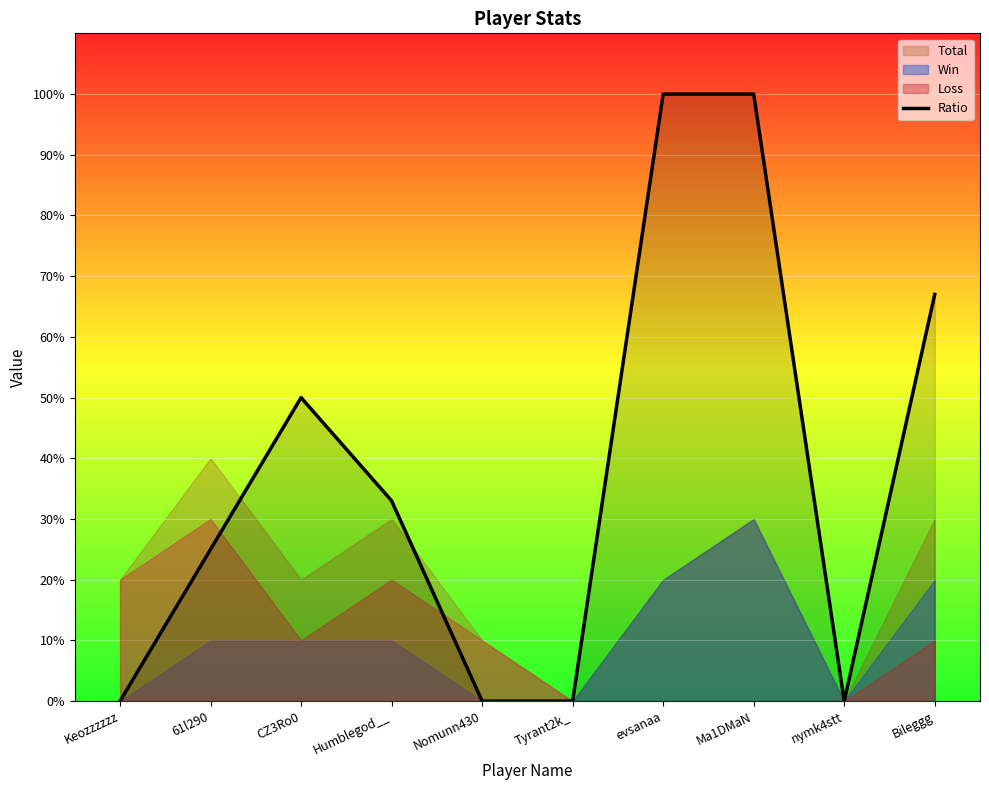

How many values are between 0 and 67?

8